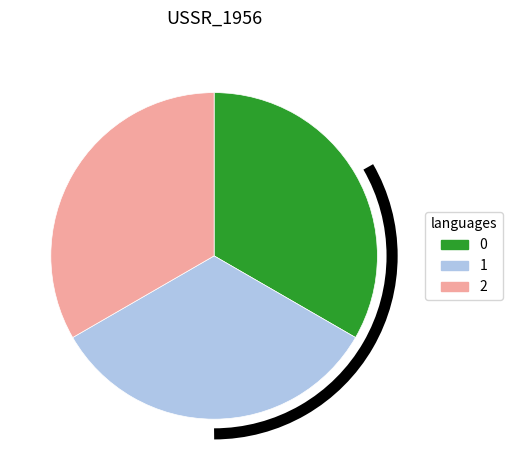

Do 2 and 0 together represent more than half of the pie?

Yes